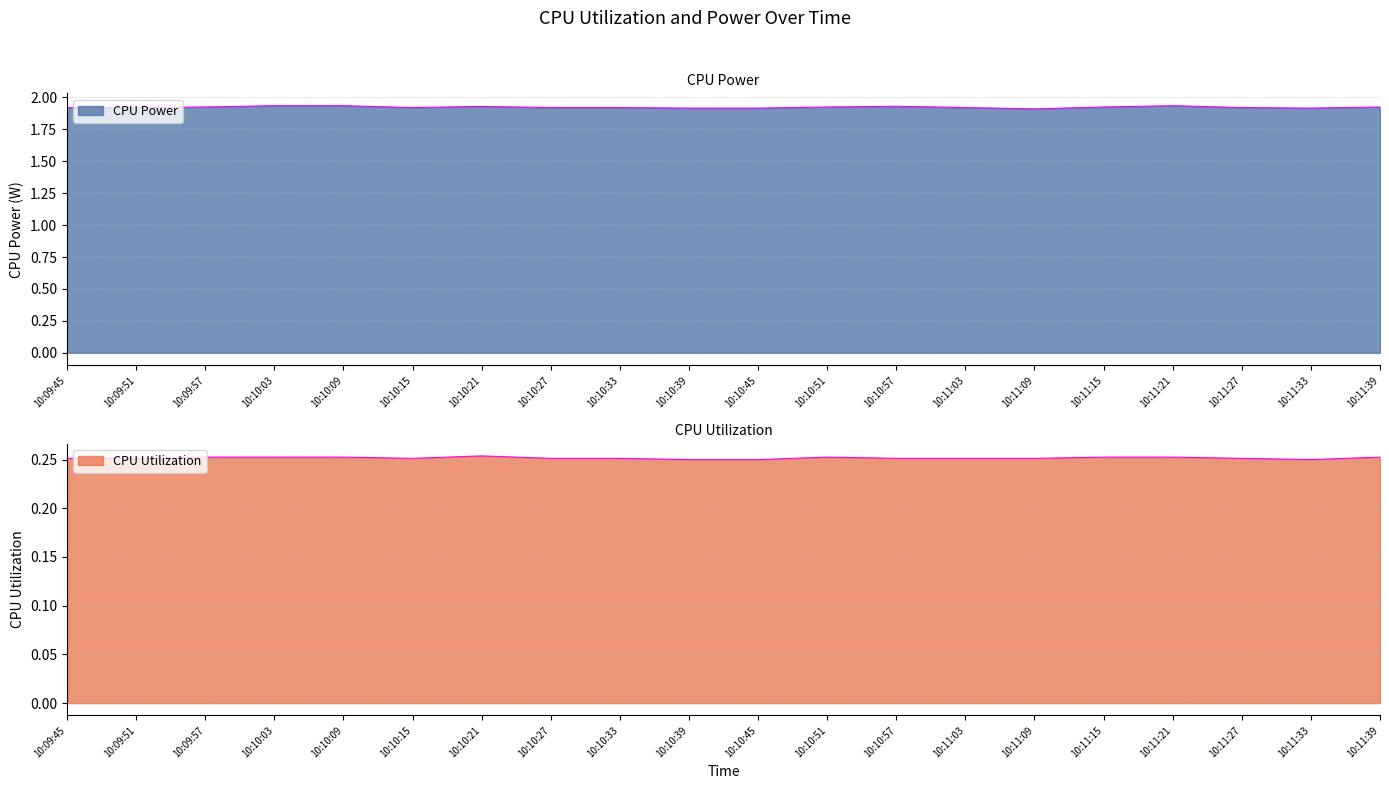

True or false: CPU Power and CPU Utilization intersect in this chart.

False